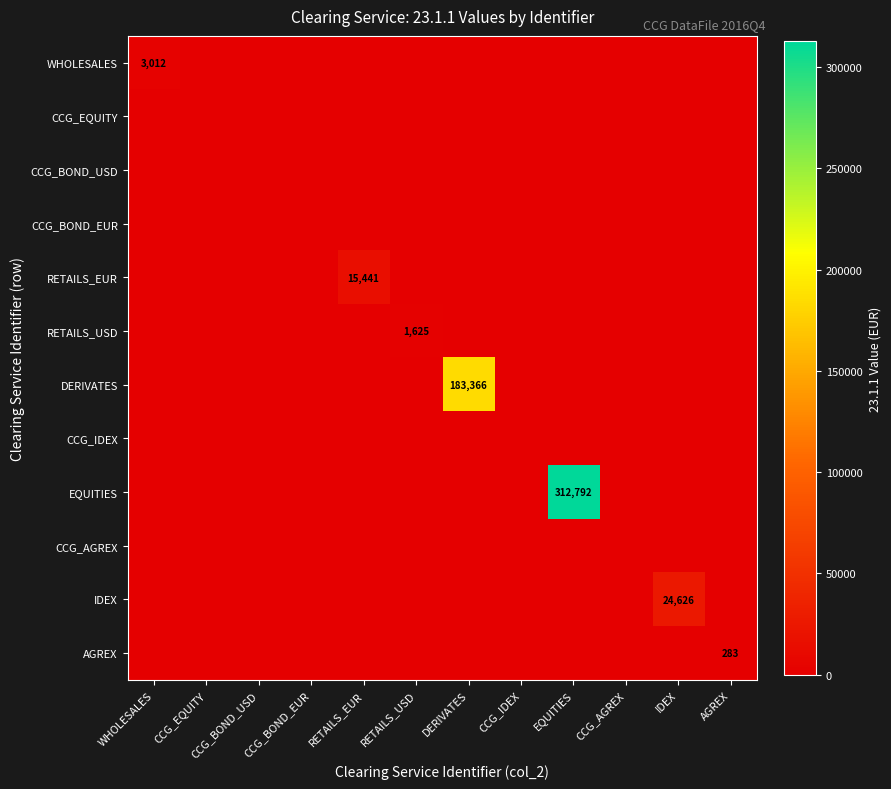

At which label is DERIVATES closest to 91682?

WHOLESALES